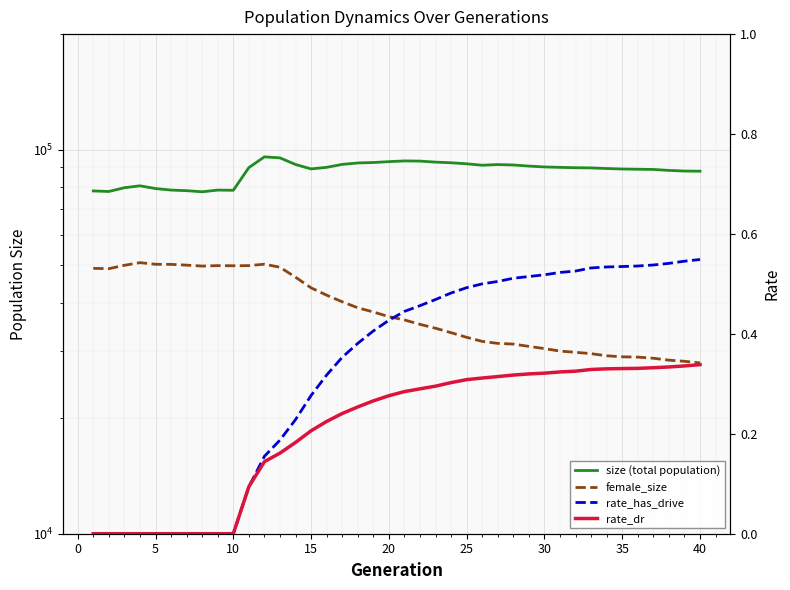

How many lines are shown in the chart?

4